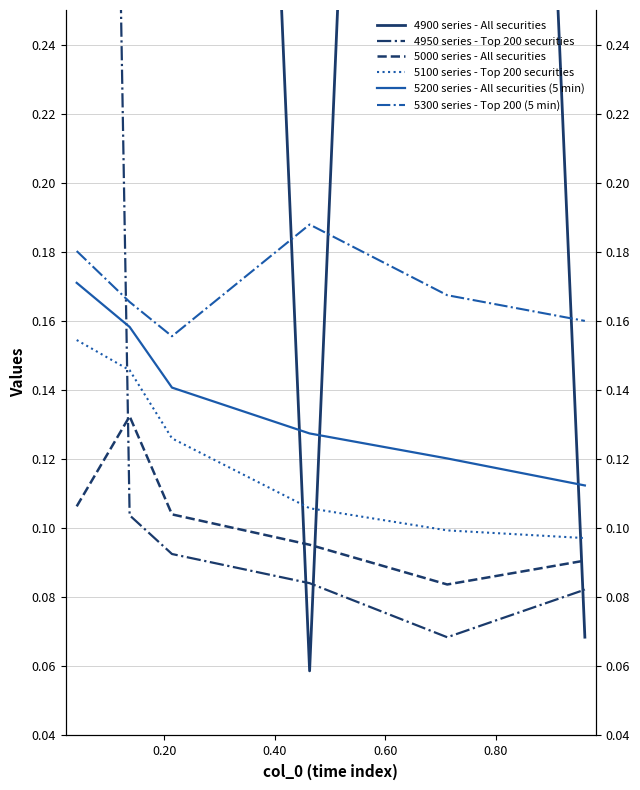

How many interior local valleys does the 4950 series - Top 200 securities series have?

1